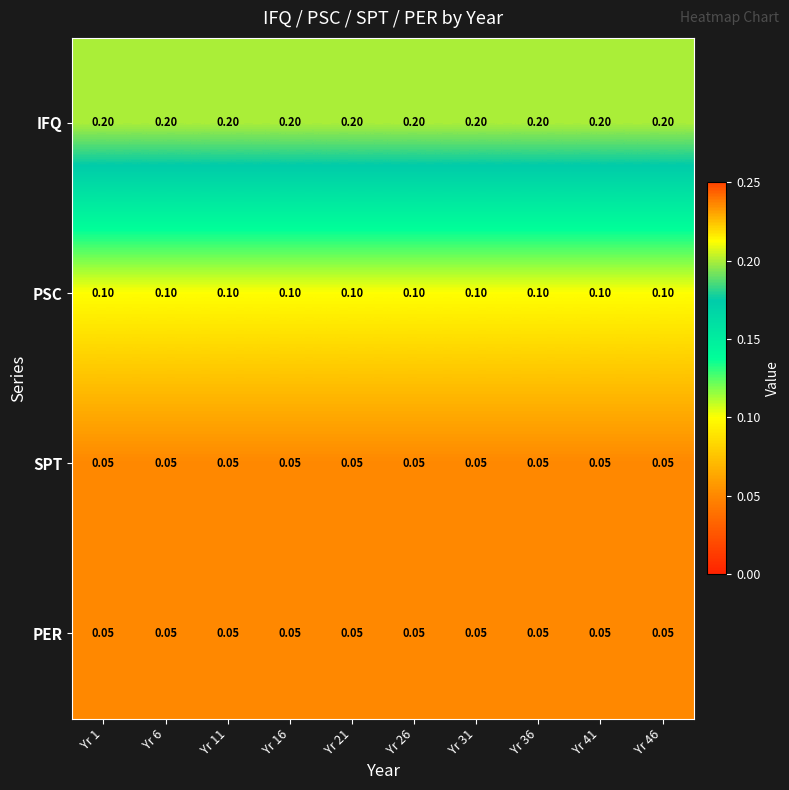

Which series has the largest total across all categories?

IFQ